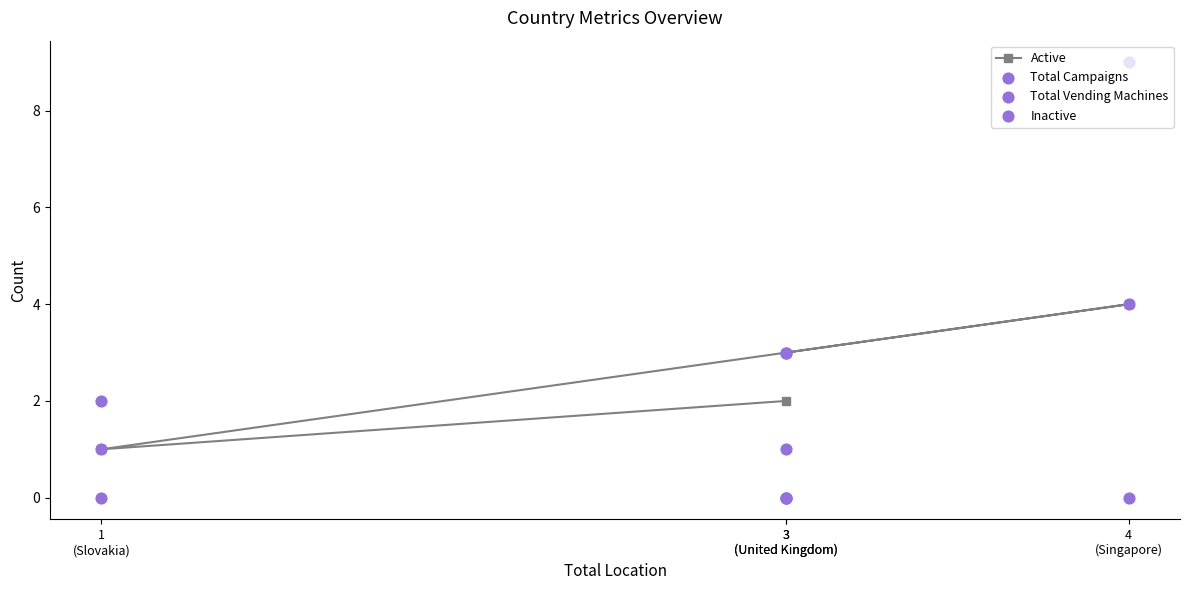

Which series contains the lowest Y value?

Total Campaigns